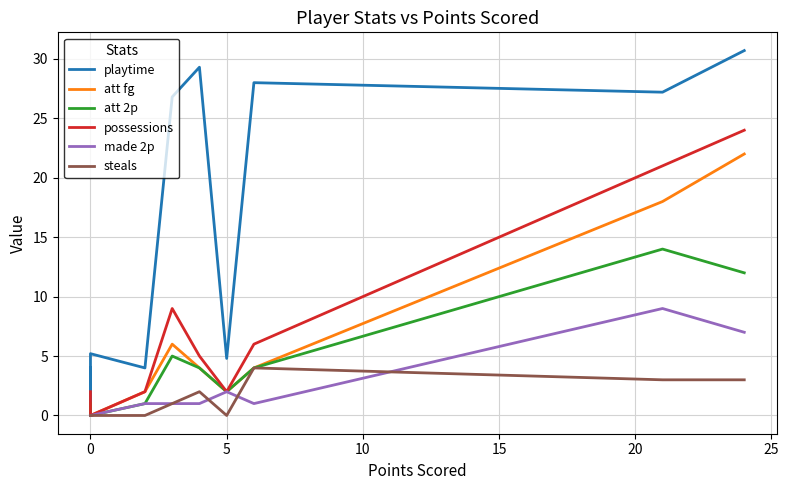

Does the chart display data point markers on the line(s)?

No